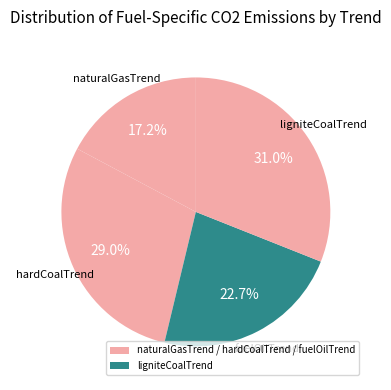

How many segments does this pie chart have?

4